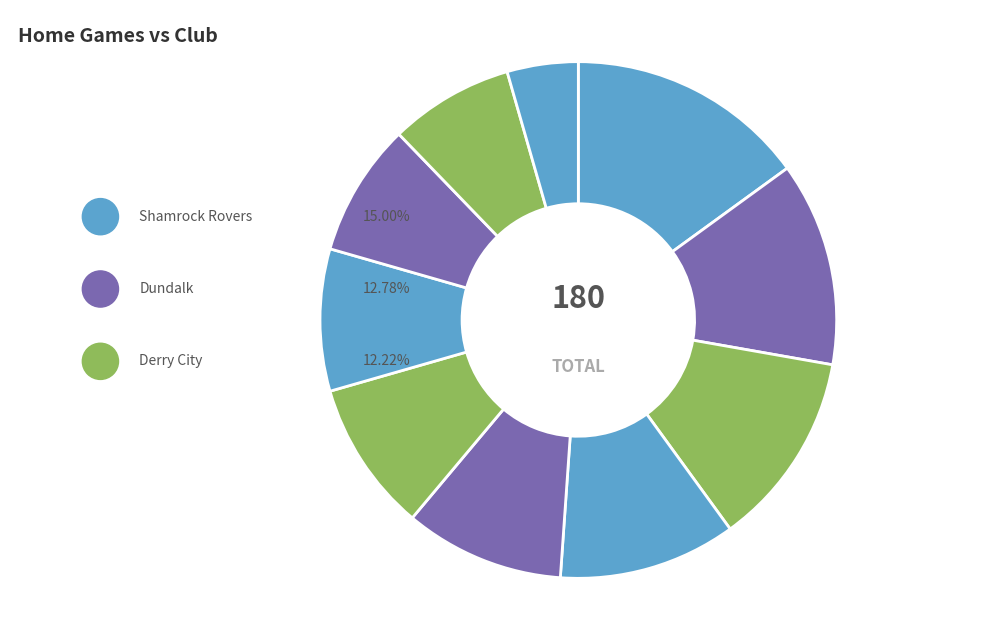

Is Derry City the majority of the pie?

No